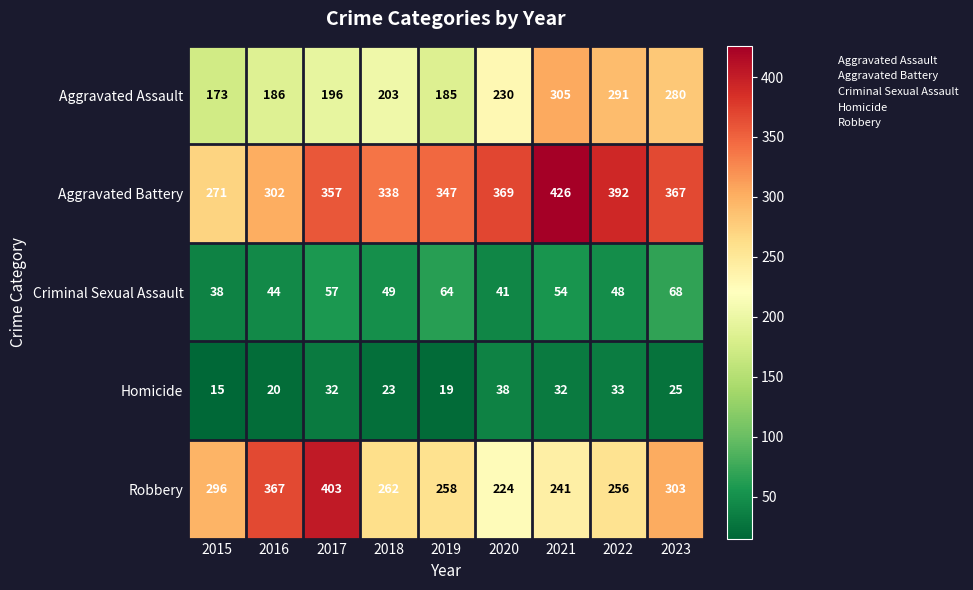

At 2021, list the series in order from smallest to largest.

Homicide, Criminal Sexual Assault, Robbery, Aggravated Assault, Aggravated Battery